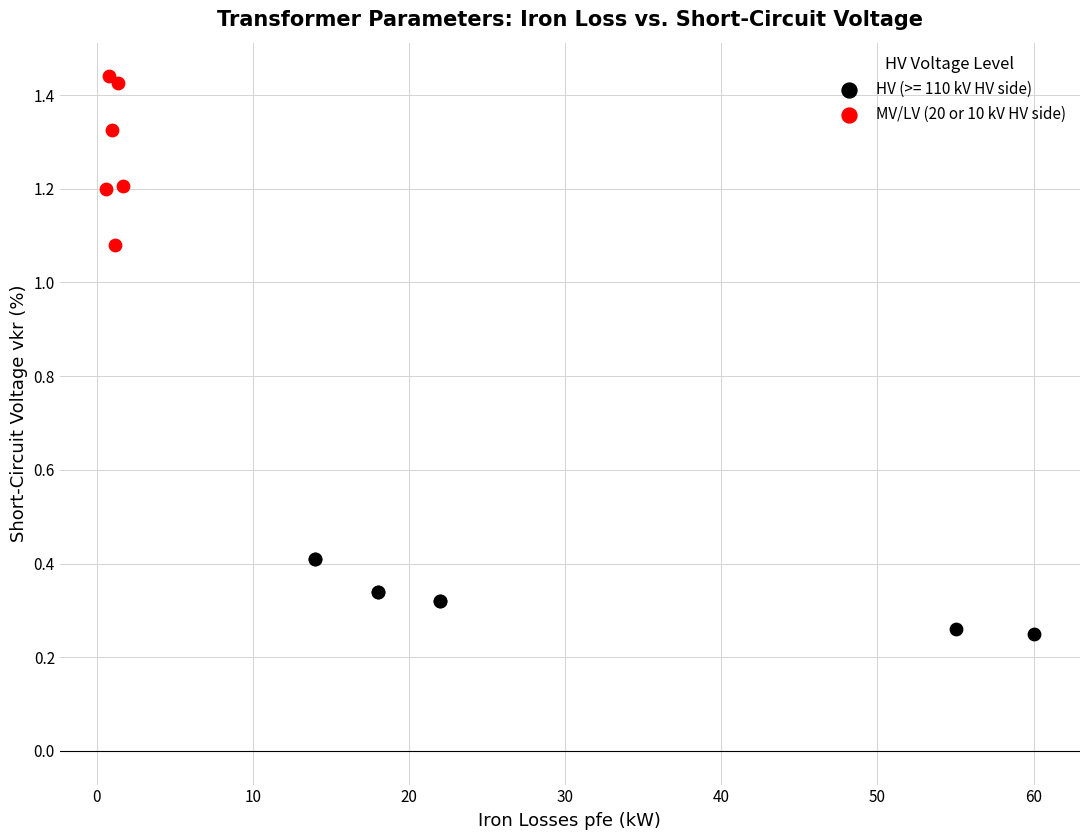

Which series has the widest spread of Y values?

MV/LV (20 or 10 kV HV side)